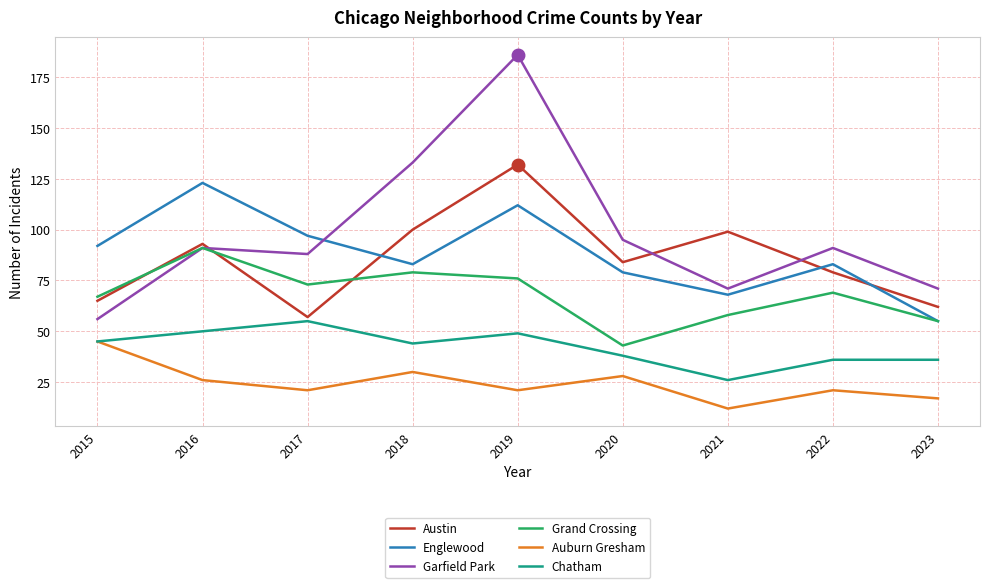

True or false: Grand Crossing has a value of 28 at 2023.

False